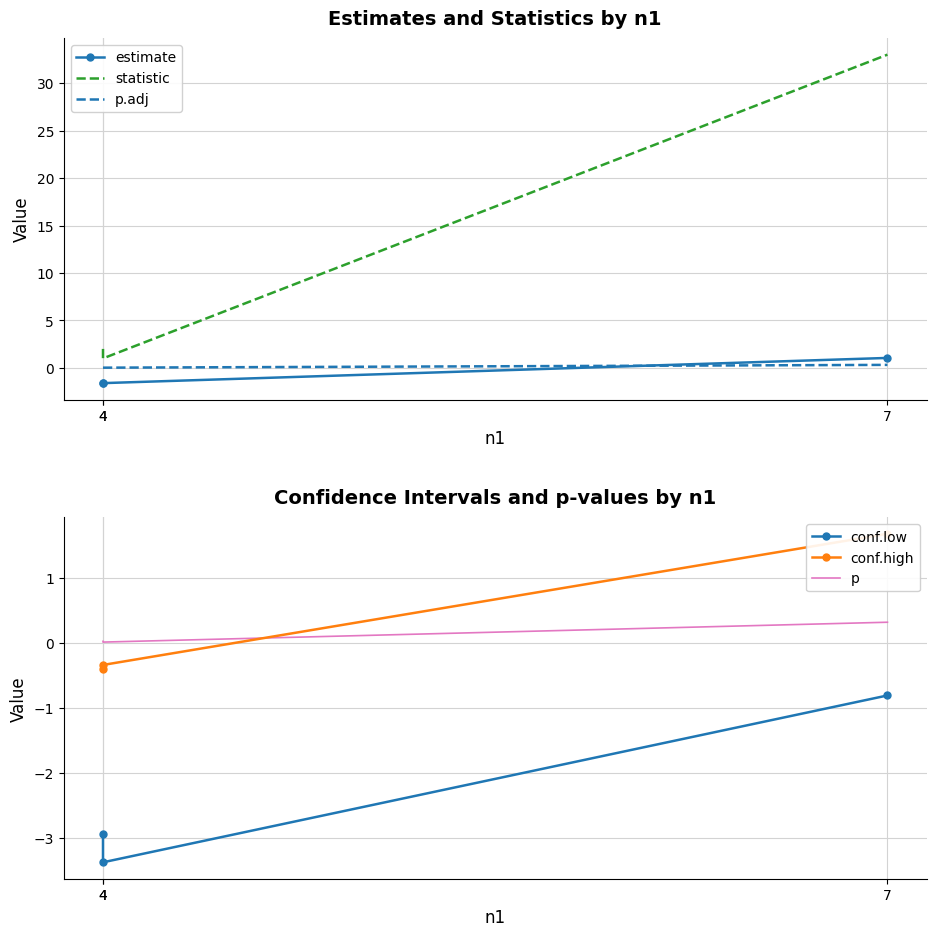

How many lines are shown in the chart?

6